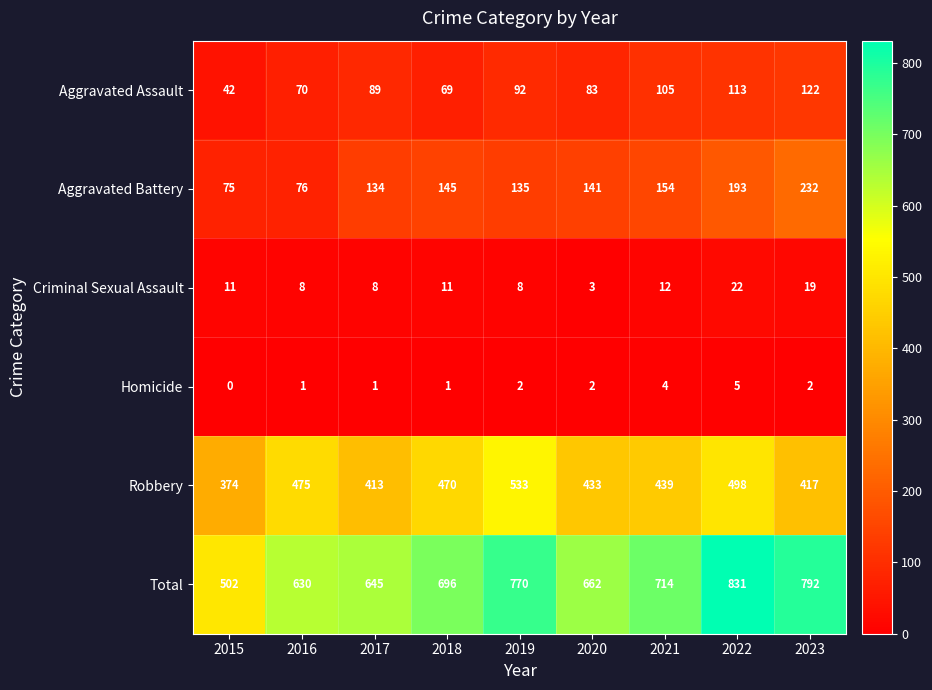

Rank the series by their maximum value, from highest to lowest.

Total, Robbery, Aggravated Battery, Aggravated Assault, Criminal Sexual Assault, Homicide